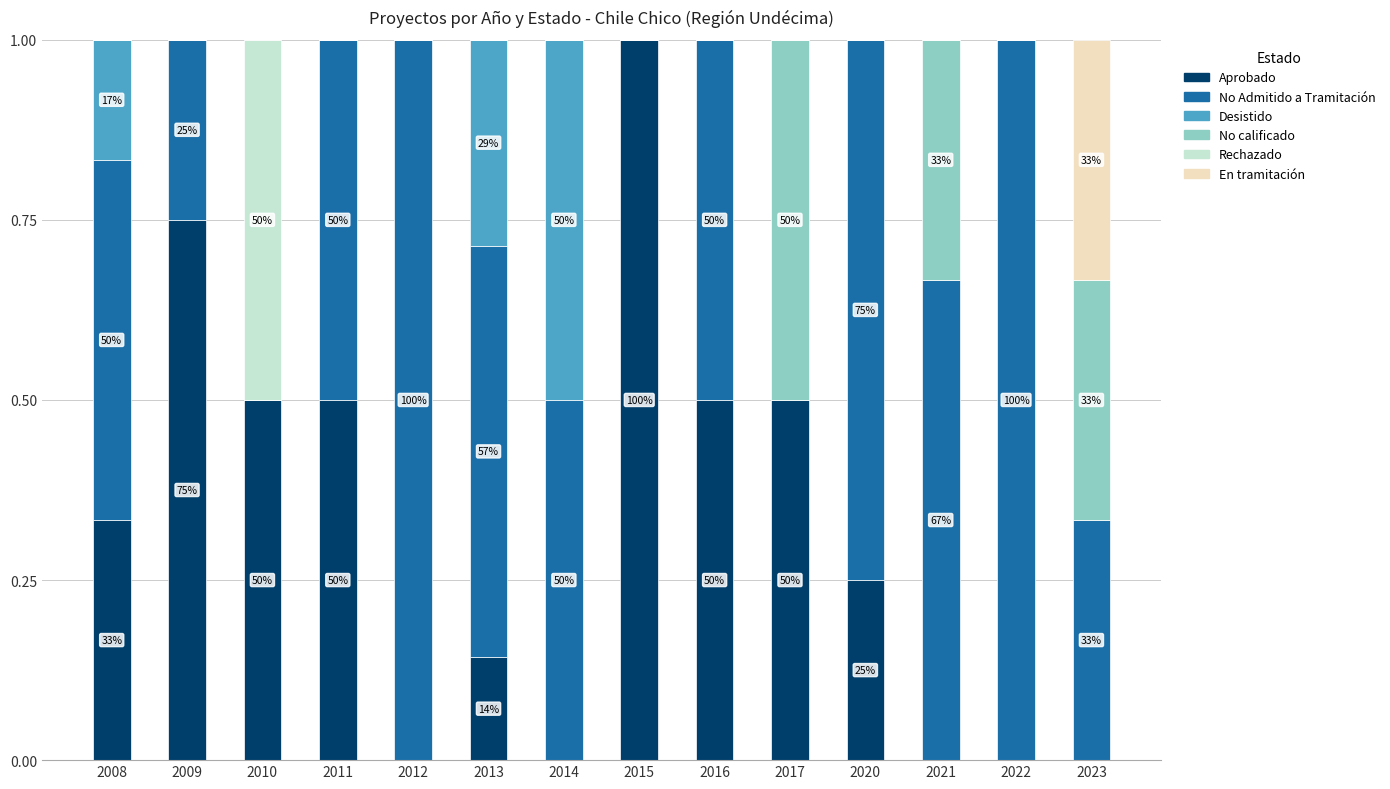

How many series are shown in this chart?

6